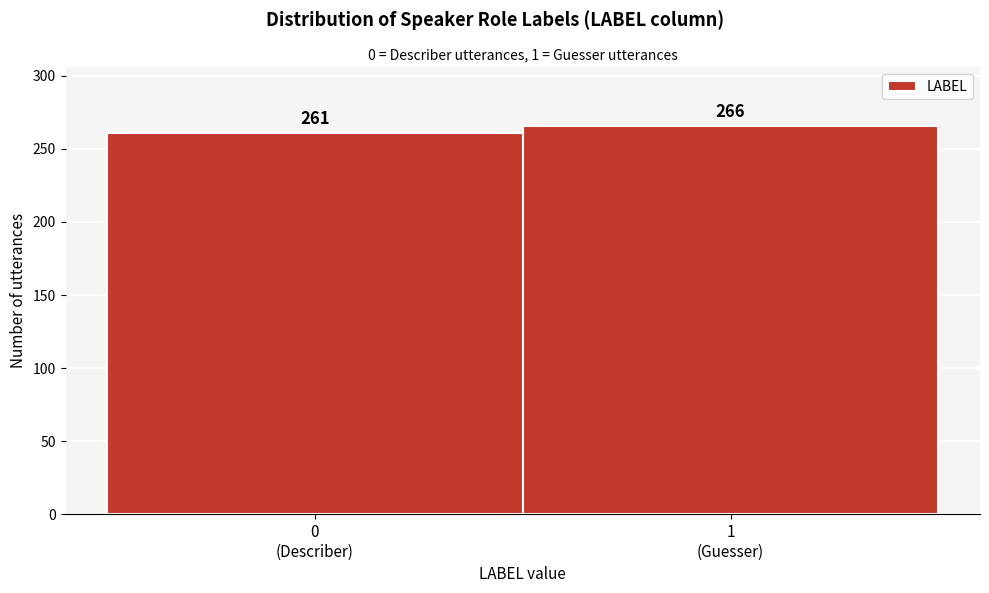

Reading left to right, transcribe all the data shown in this chart.

261	266